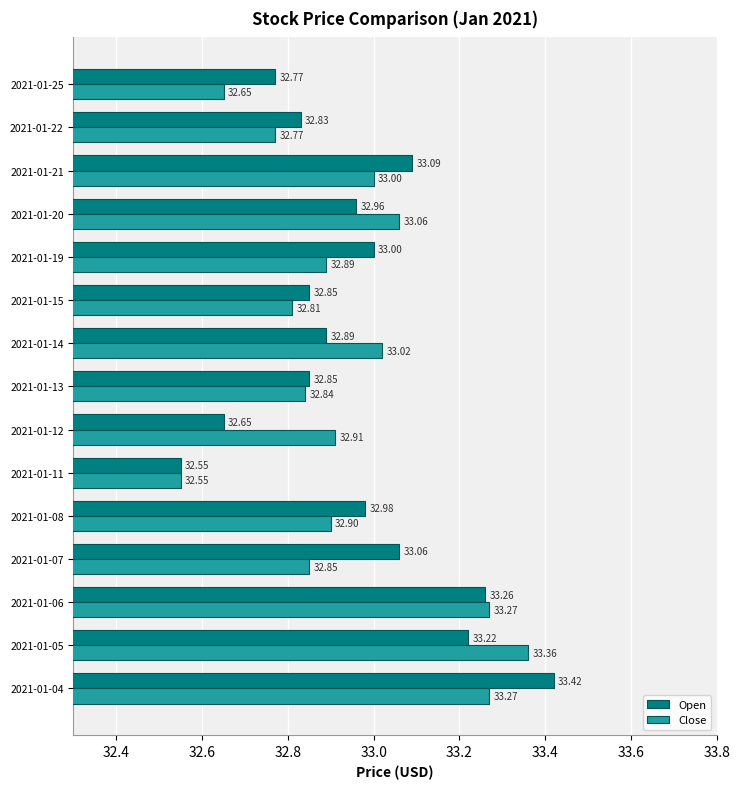

Which category has the lowest value across all series?

2021-01-11